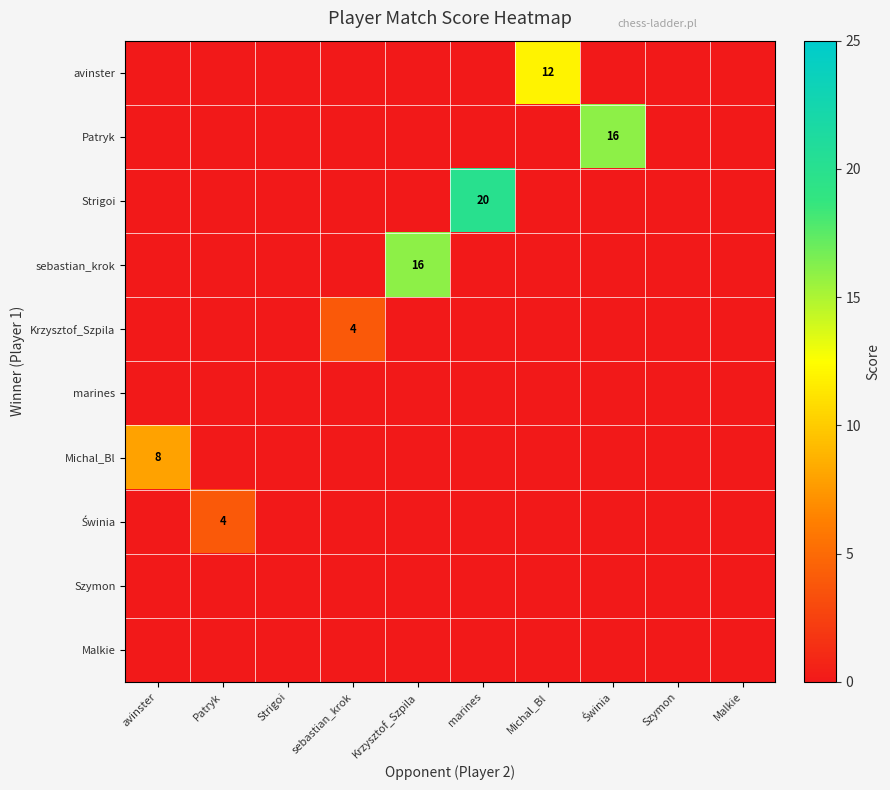

Between sebastian_krok and avinster, which is larger?

sebastian_krok